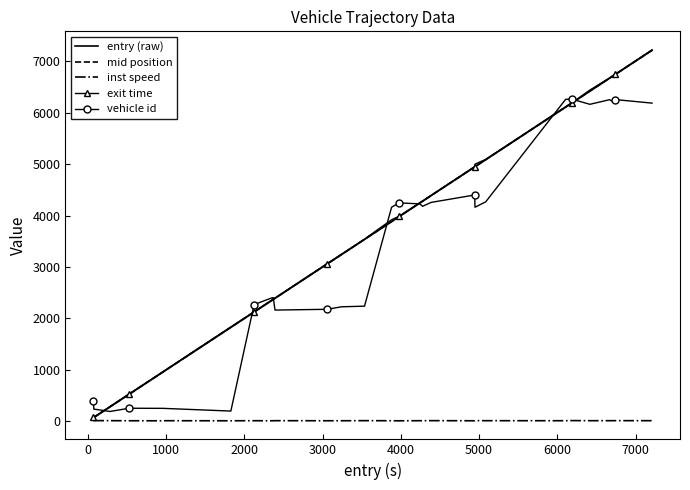

What is the minimum value for mid position?

71.3